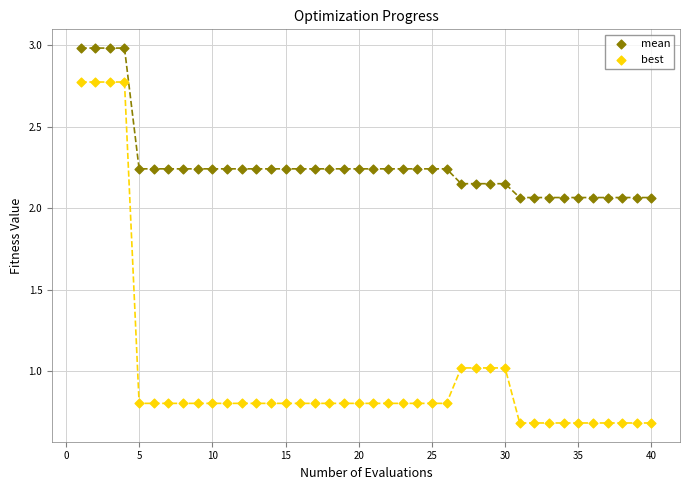

Which series contains the highest Y value?

mean